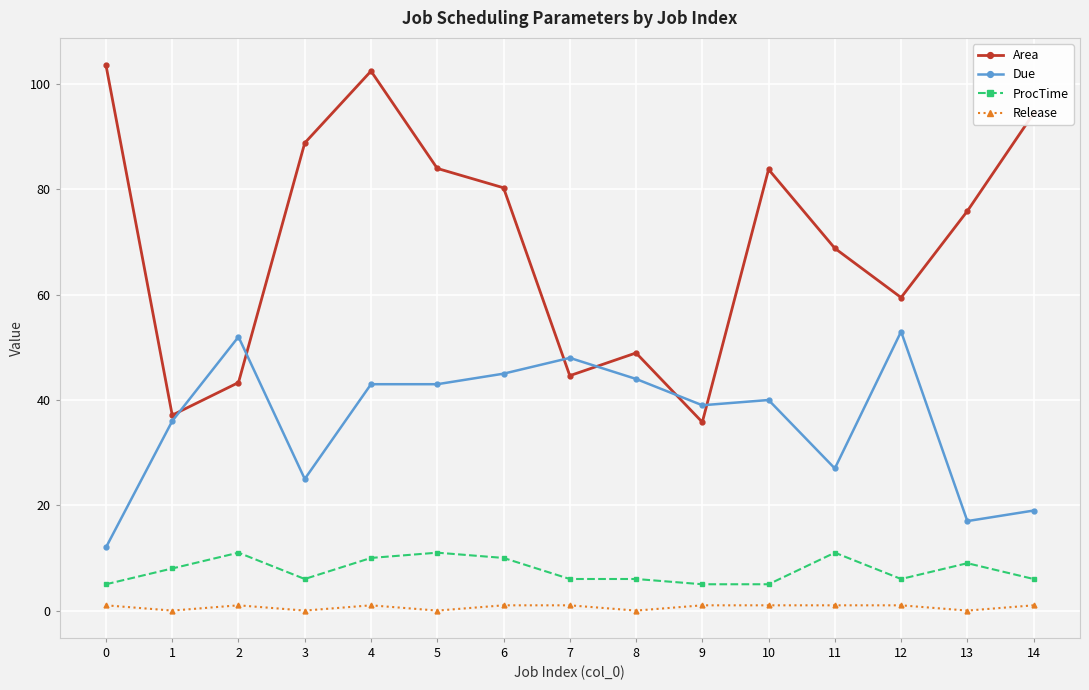

What are all the series names shown in the legend?

Area, Due, ProcTime, Release